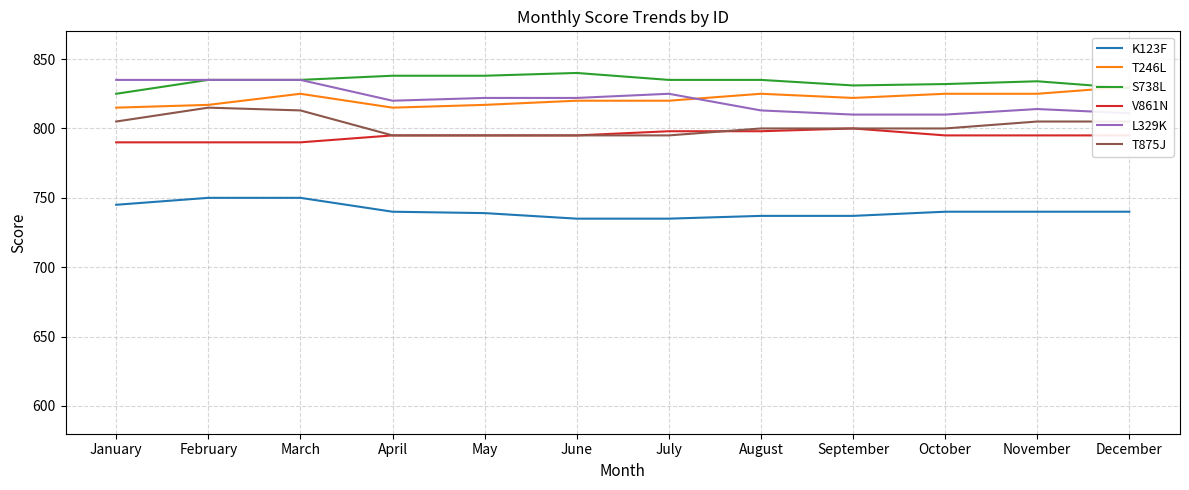

Reading left to right, extract all data points from this chart.

K123F: January=745	February=750	March=750	April=740	May=739	June=735	July=735	August=737	September=737	October=740	November=740	December=740
T246L: January=815	February=817	March=825	April=815	May=817	June=820	July=820	August=825	September=822	October=825	November=825	December=830
S738L: January=825	February=835	March=835	April=838	May=838	June=840	July=835	August=835	September=831	October=832	November=834	December=829
V861N: January=790	February=790	March=790	April=795	May=795	June=795	July=798	August=798	September=800	October=795	November=795	December=795
L329K: January=835	February=835	March=835	April=820	May=822	June=822	July=825	August=813	September=810	October=810	November=814	December=811
T875J: January=805	February=815	March=813	April=795	May=795	June=795	July=795	August=800	September=800	October=800	November=805	December=805